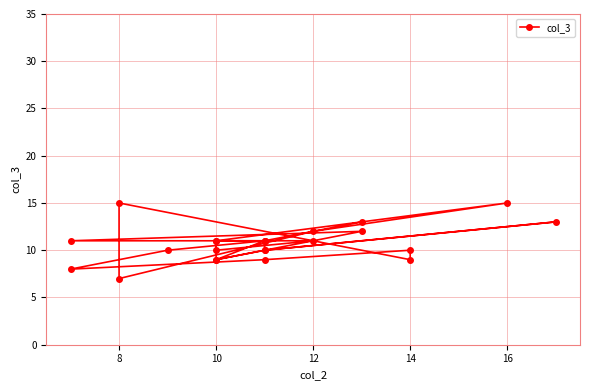

At which category does the data reach its first local peak?

12